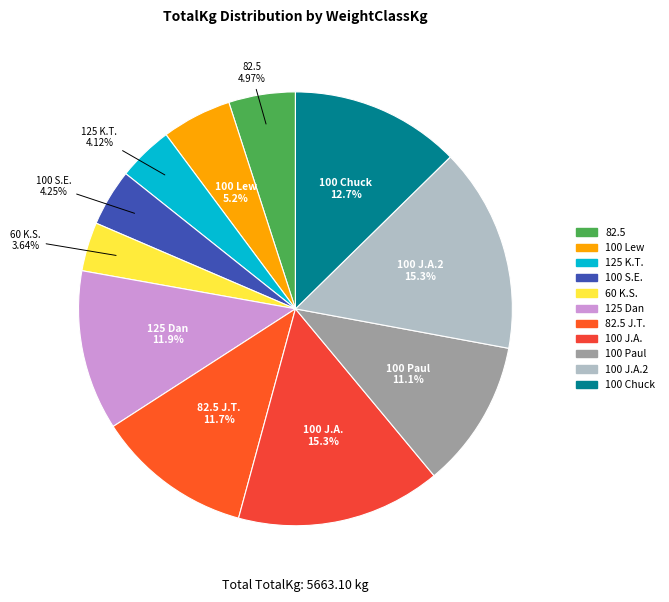

What is the smallest slice in the pie chart?

60 (K. Smith)